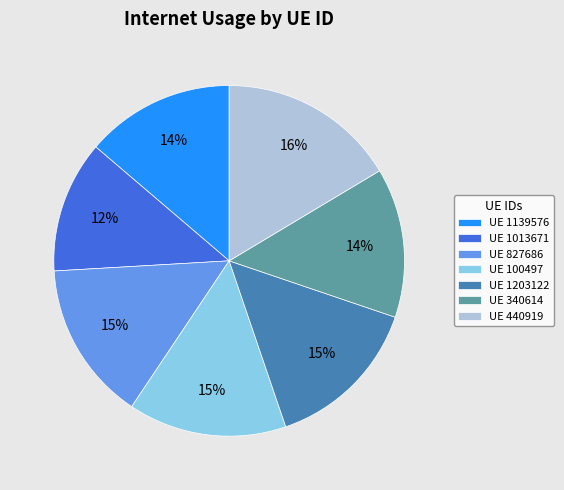

To the nearest percent, what is the average slice percentage?

14%